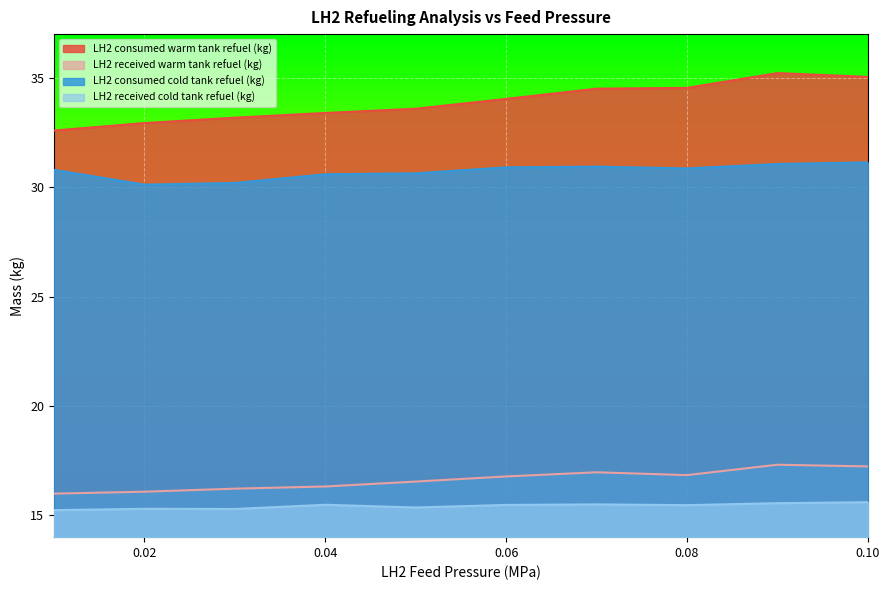

What is the sum of all LH2 consumed warm tank refuel (kg) values?

339.0